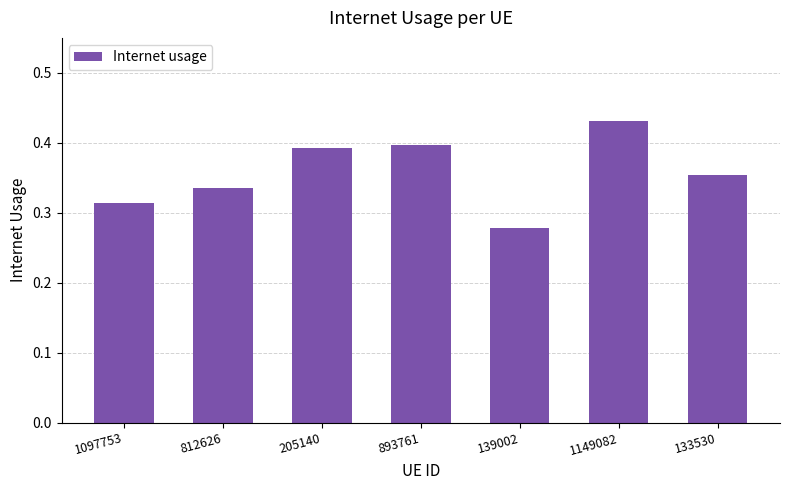

At which category does the chart reach its peak across all series?

1149082